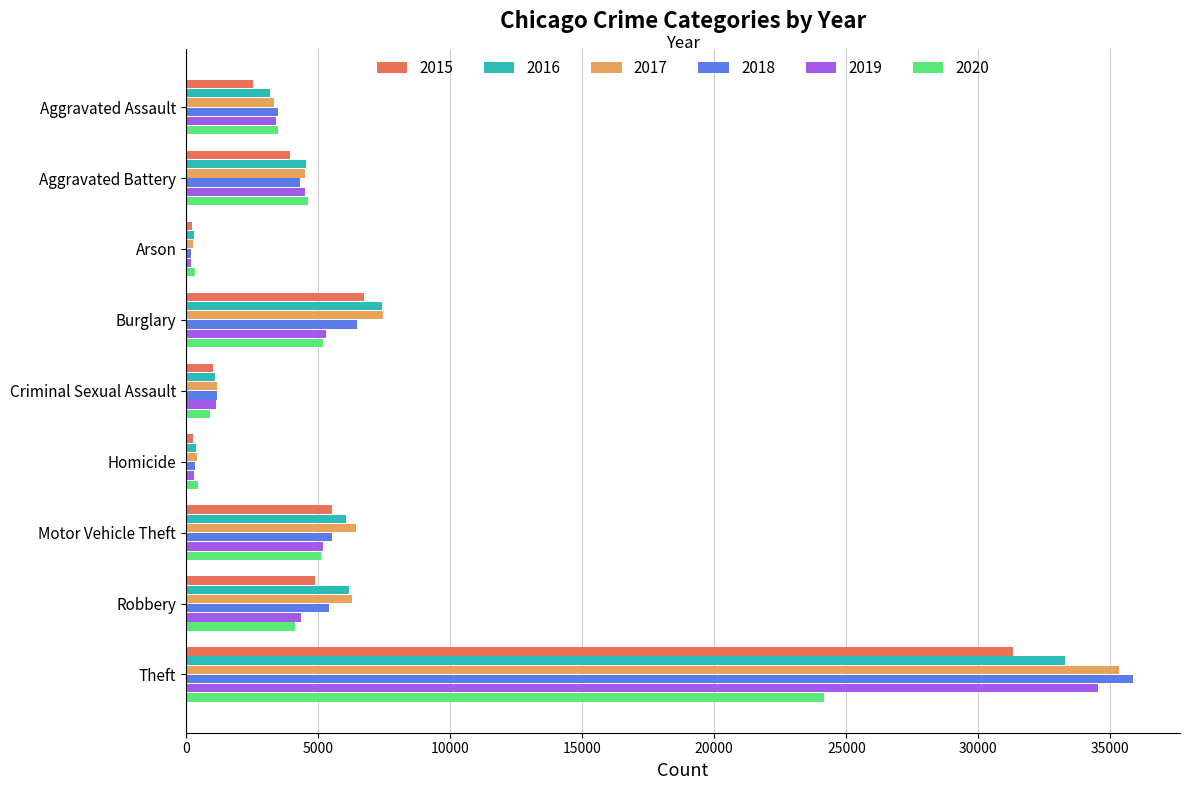

What is the total value across all series at Arson?

1540